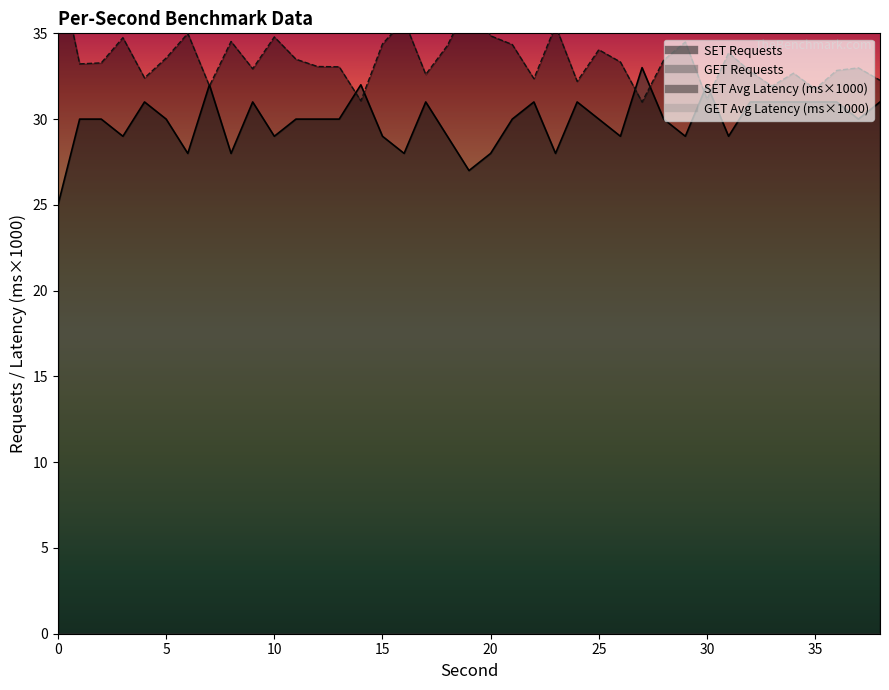

After their last crossing, which series has the higher values: SET Requests or SET Average Latency?

SET Average Latency